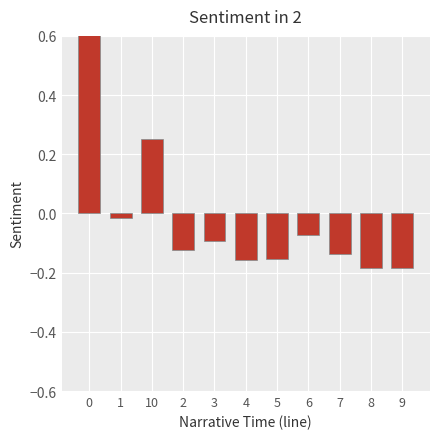

Reading left to right, transcribe all the data shown in this chart.

0=0.9	1=-0.0	10=0.3	2=-0.1	3=-0.1	4=-0.2	5=-0.2	6=-0.1	7=-0.1	8=-0.2	9=-0.2